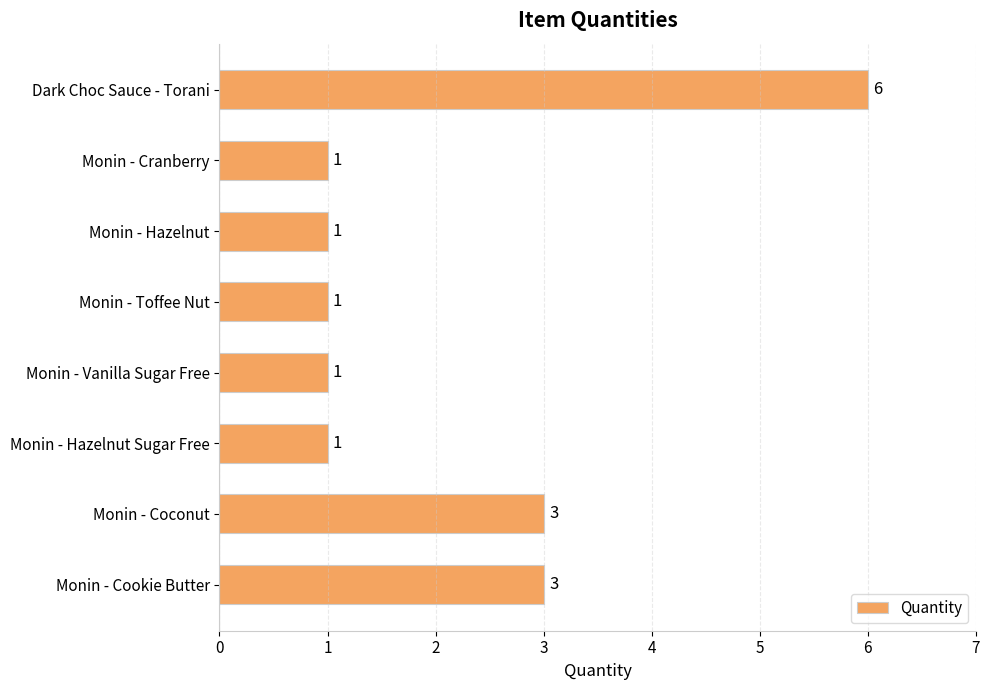

Is it true that the value at Monin - Vanilla Sugar Free is 0?

False